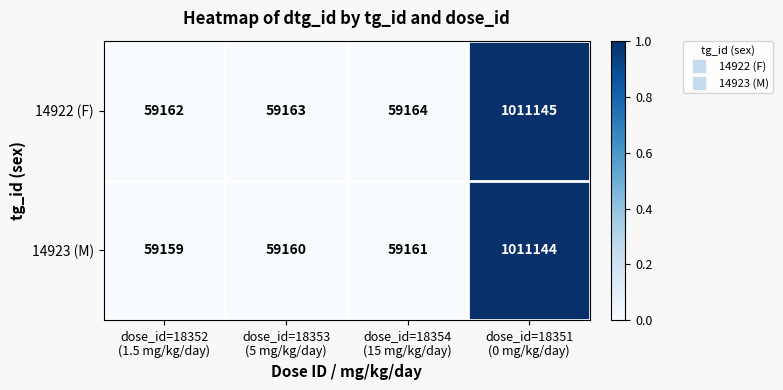

Which series has the largest total across all categories?

14922 (F)